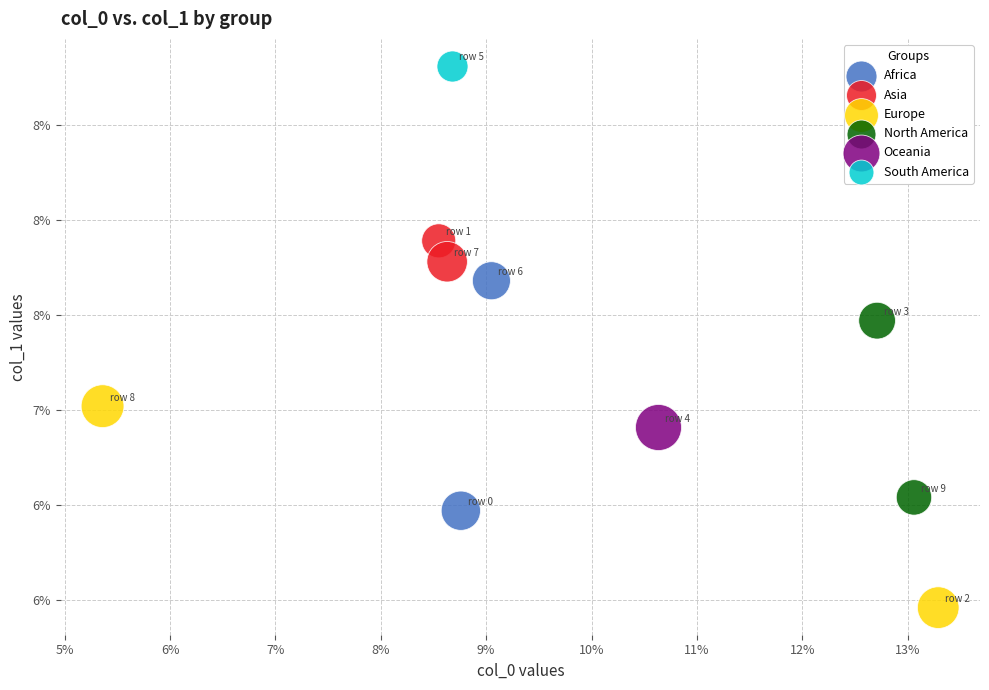

Which series reaches the maximum Y coordinate?

South America